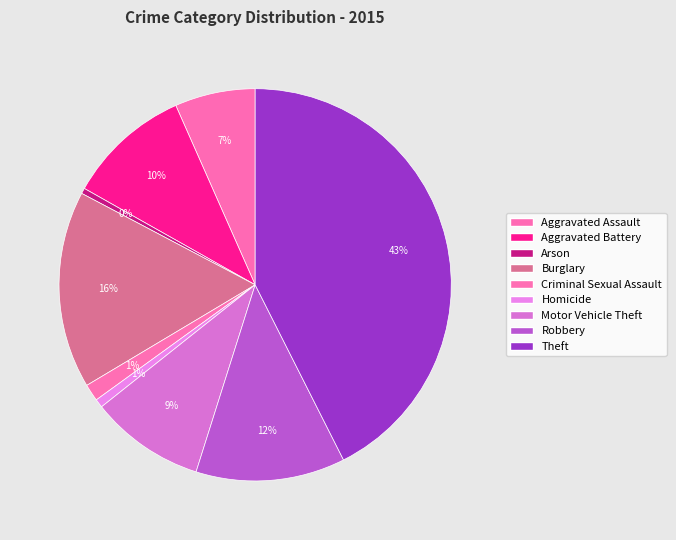

To the nearest percent, what portion does Robbery represent?

12%